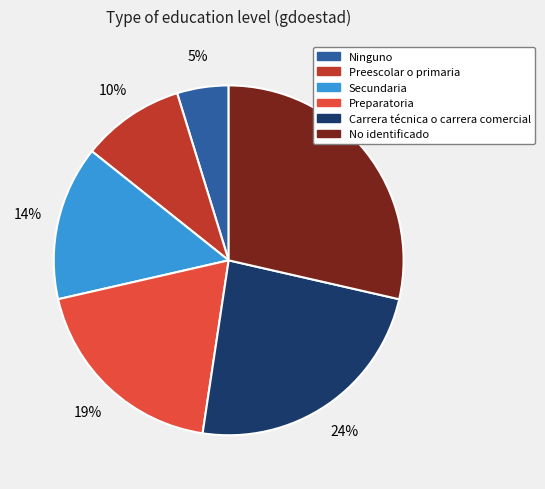

Is it true that No identificado is 29% of the pie?

True